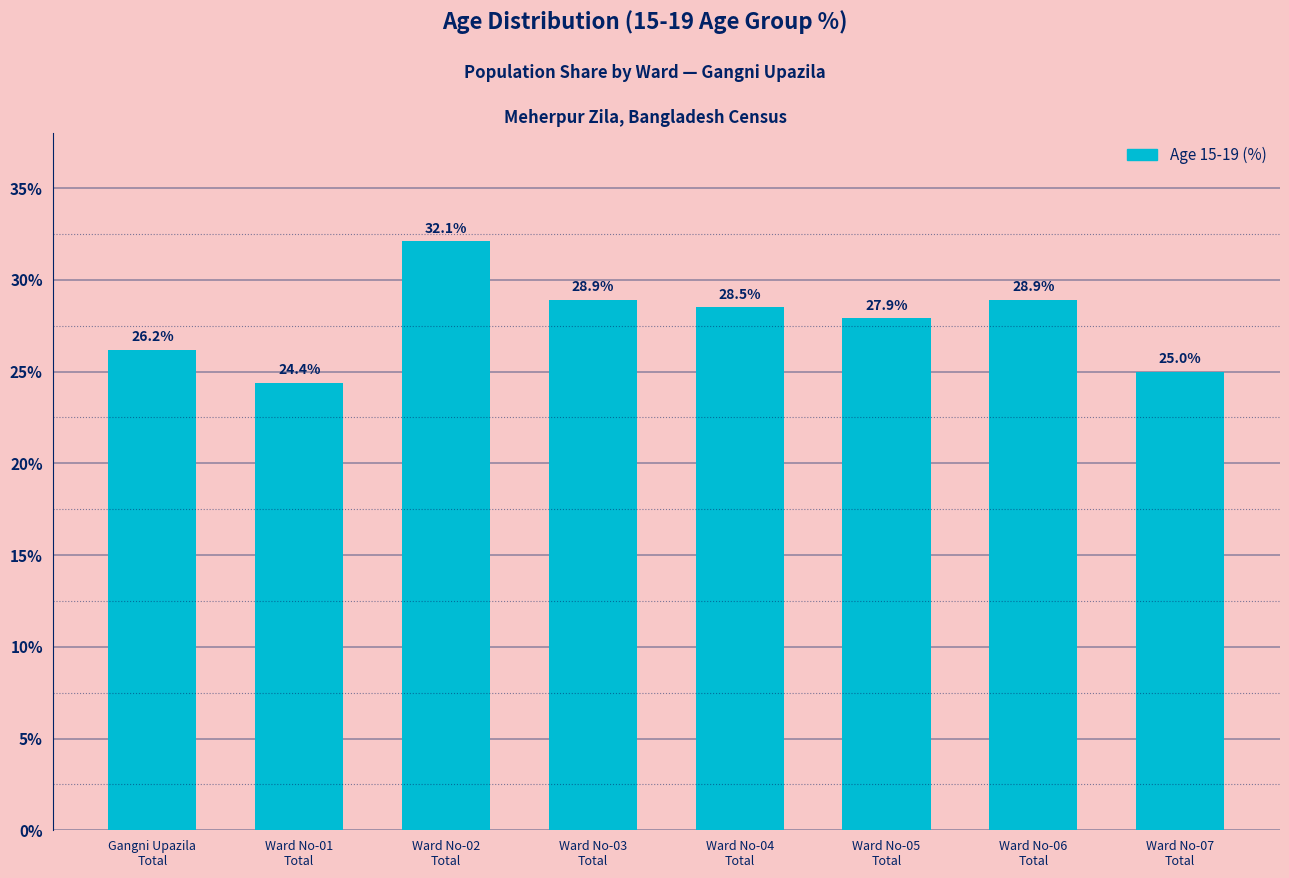

What position from the left is Ward No-04
Total?

5